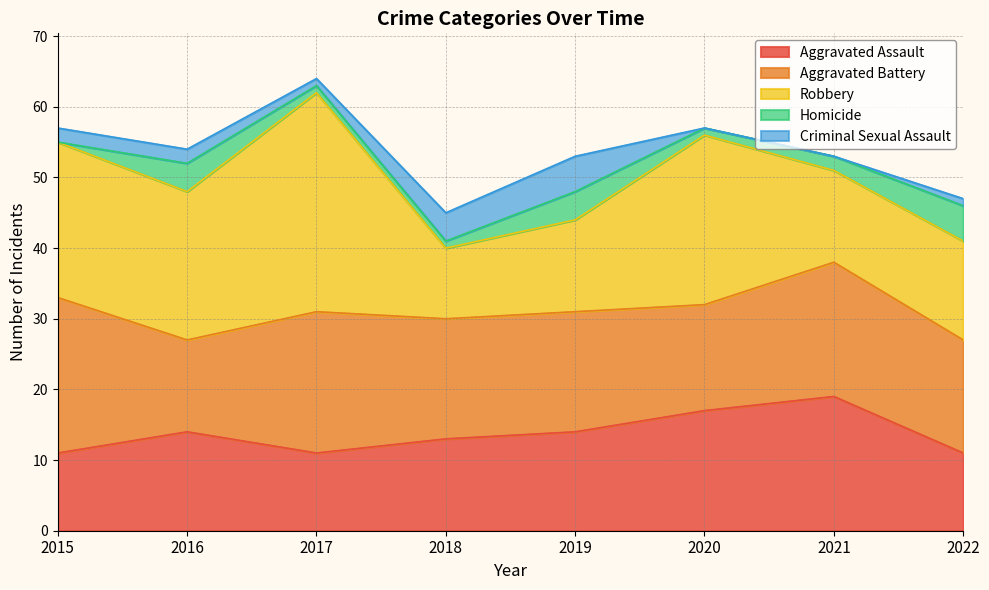

List the series in order of their peak value, highest first.

Robbery, Aggravated Battery, Aggravated Assault, Homicide, Criminal Sexual Assault